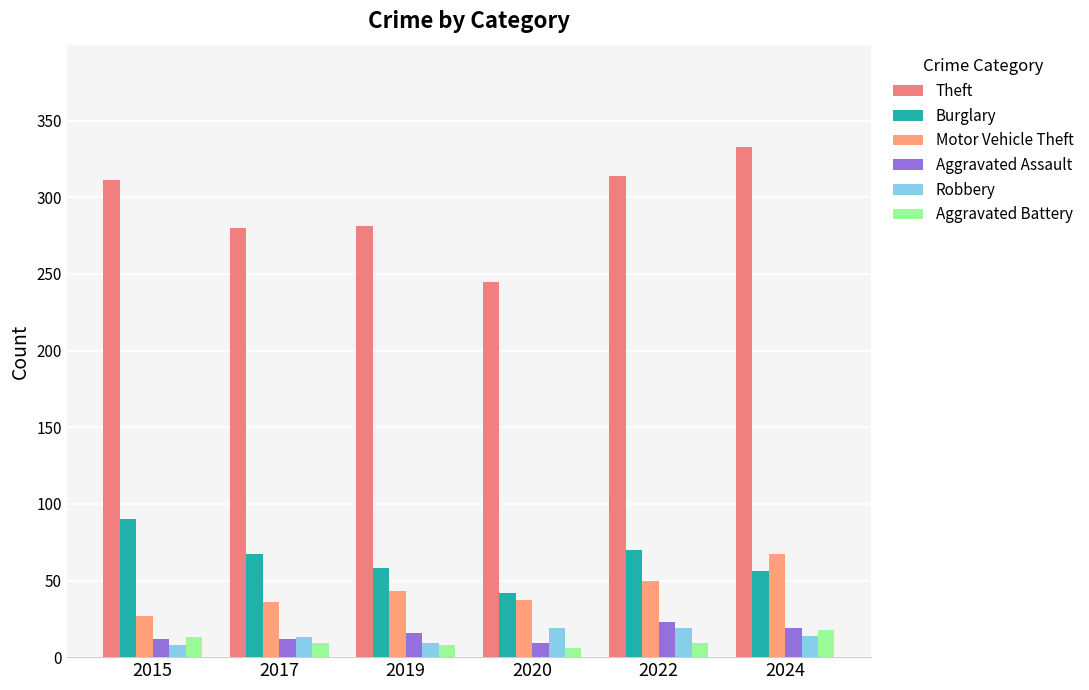

What is the difference between the maximum and second lowest values in the Aggravated Battery series?

10